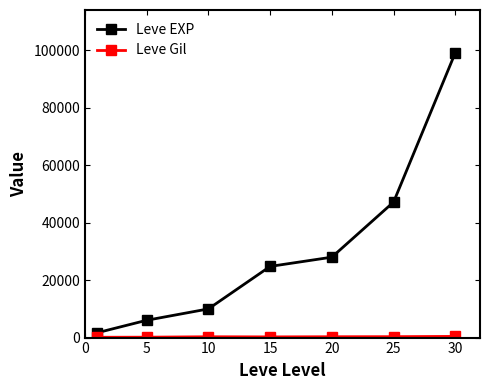

True or false: Leve EXP has more than 0 interior local peaks.

False